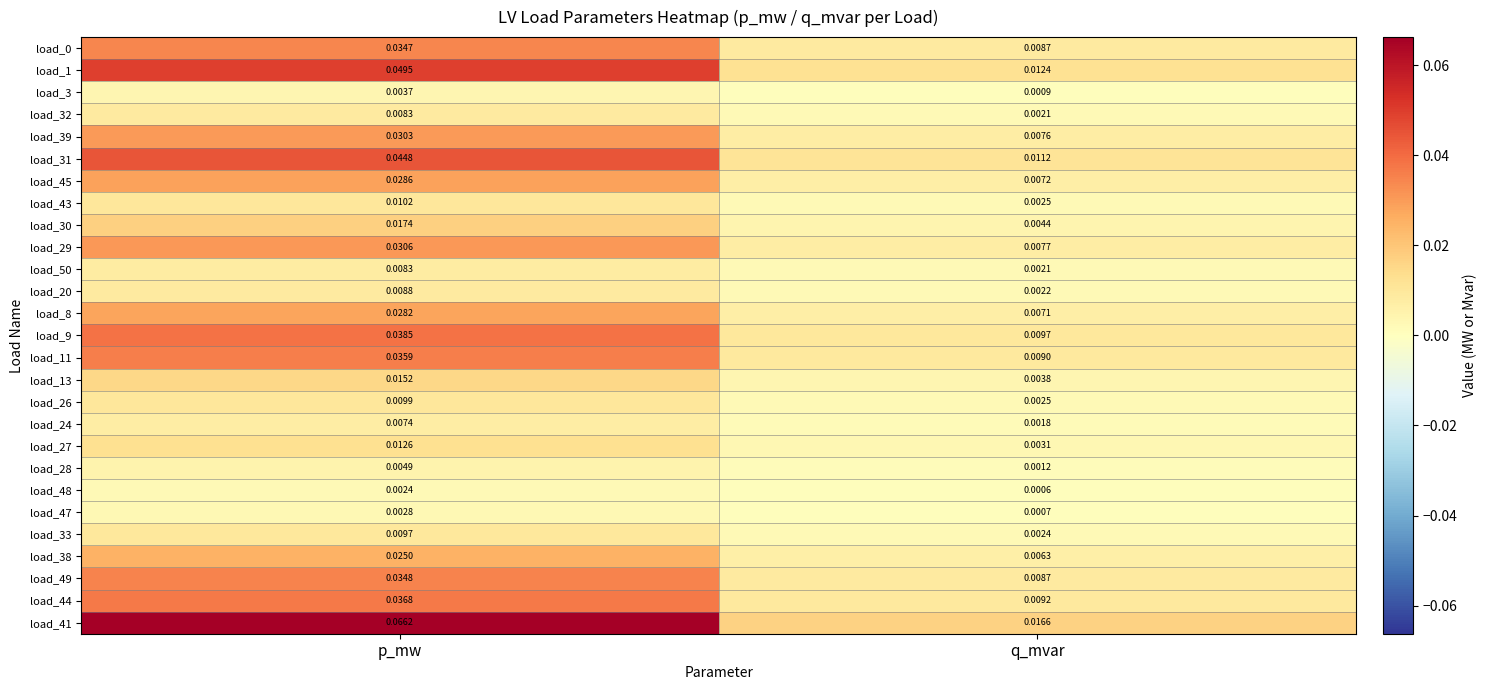

At how many categories does at least one series exceed 0?

2